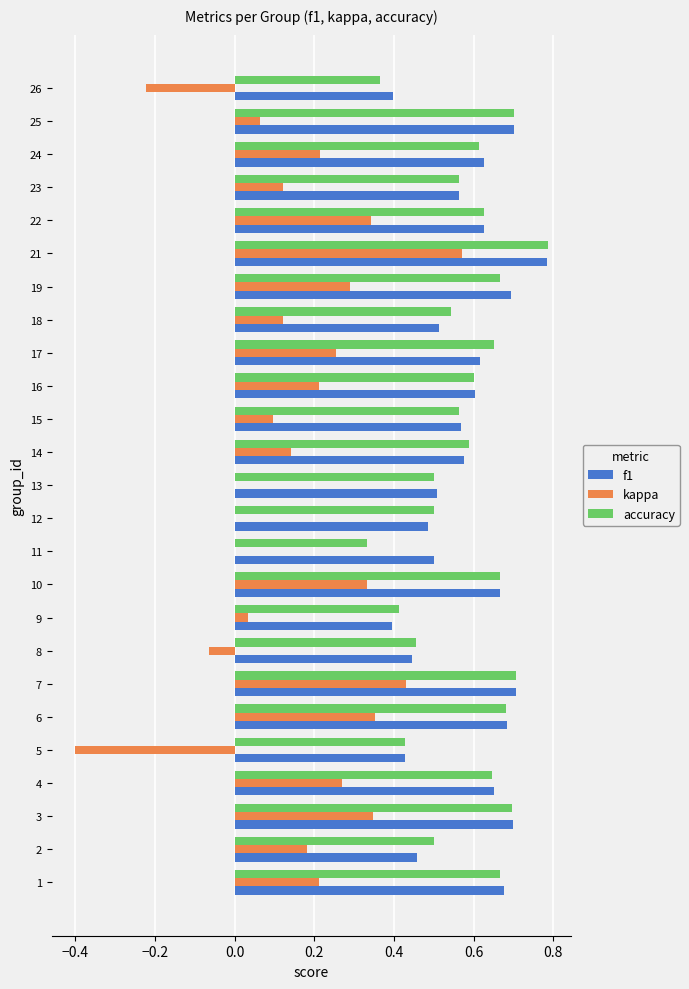

At which category is the sum across all series the highest?

21